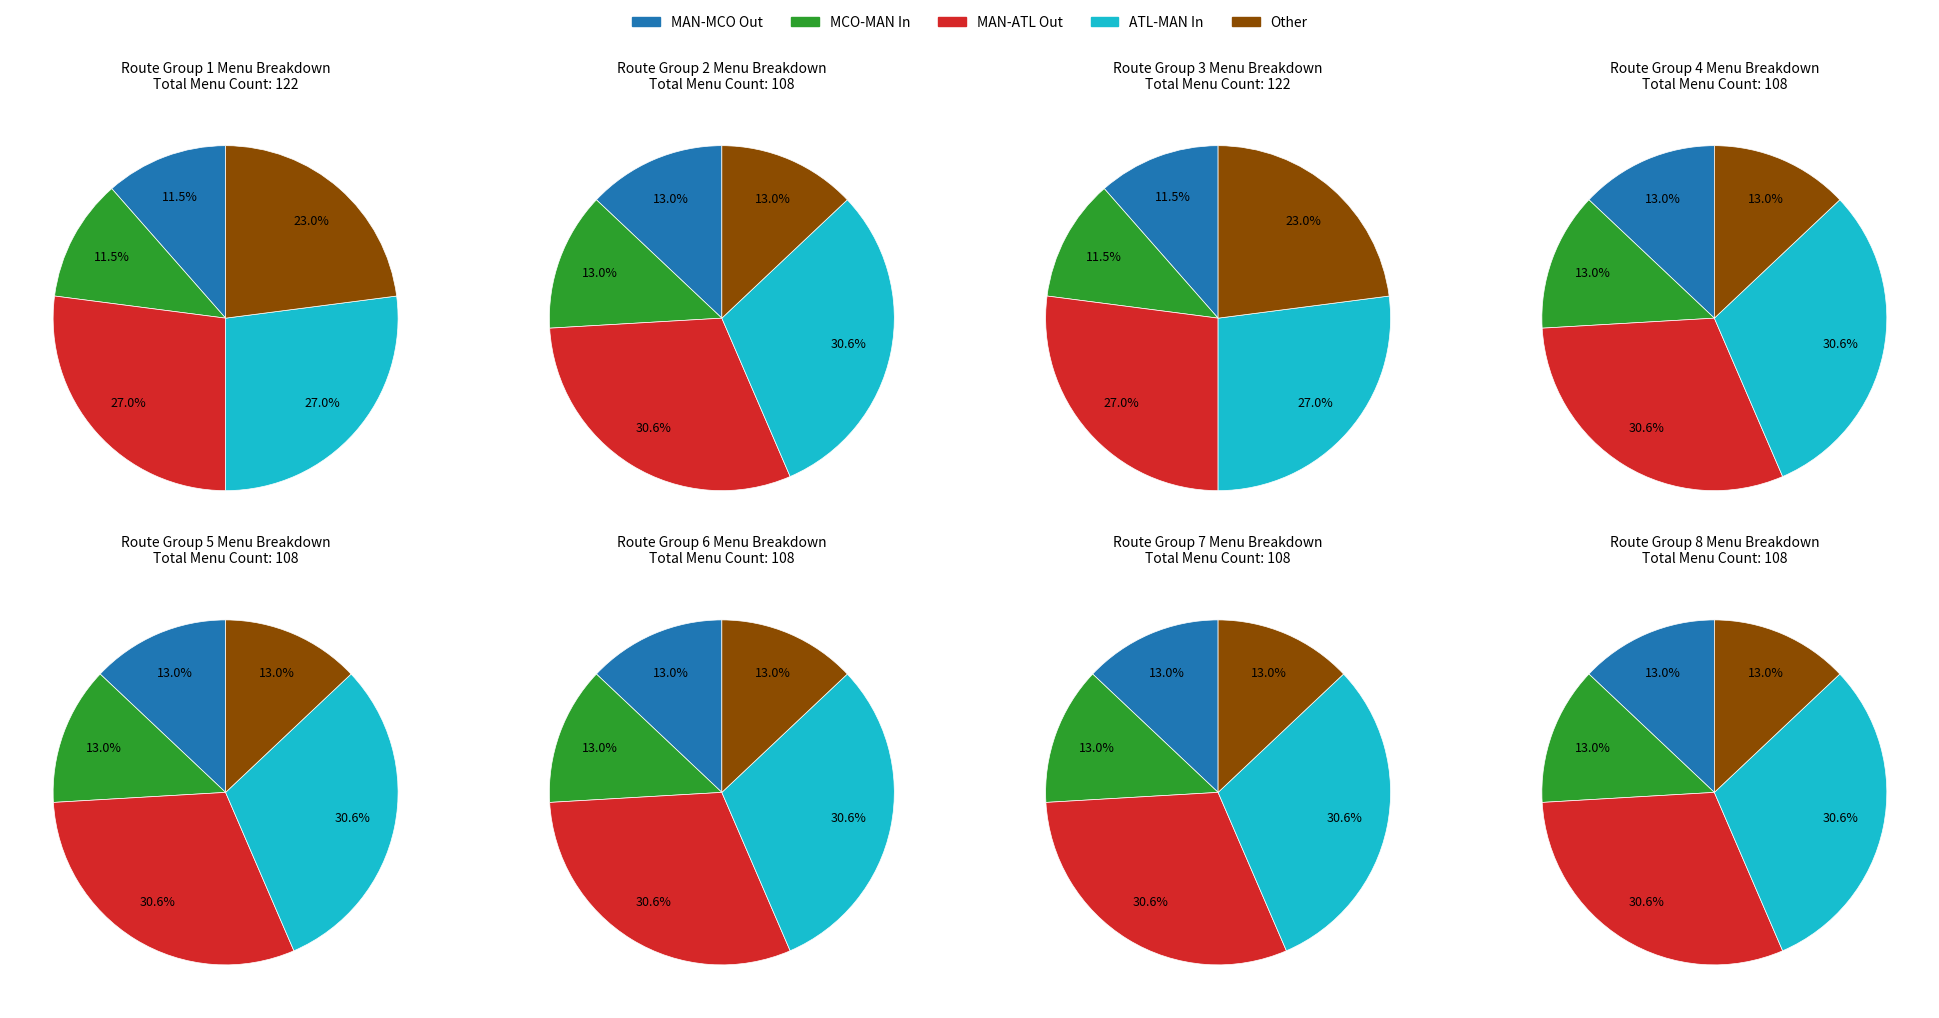

How many segments does this pie chart have?

5